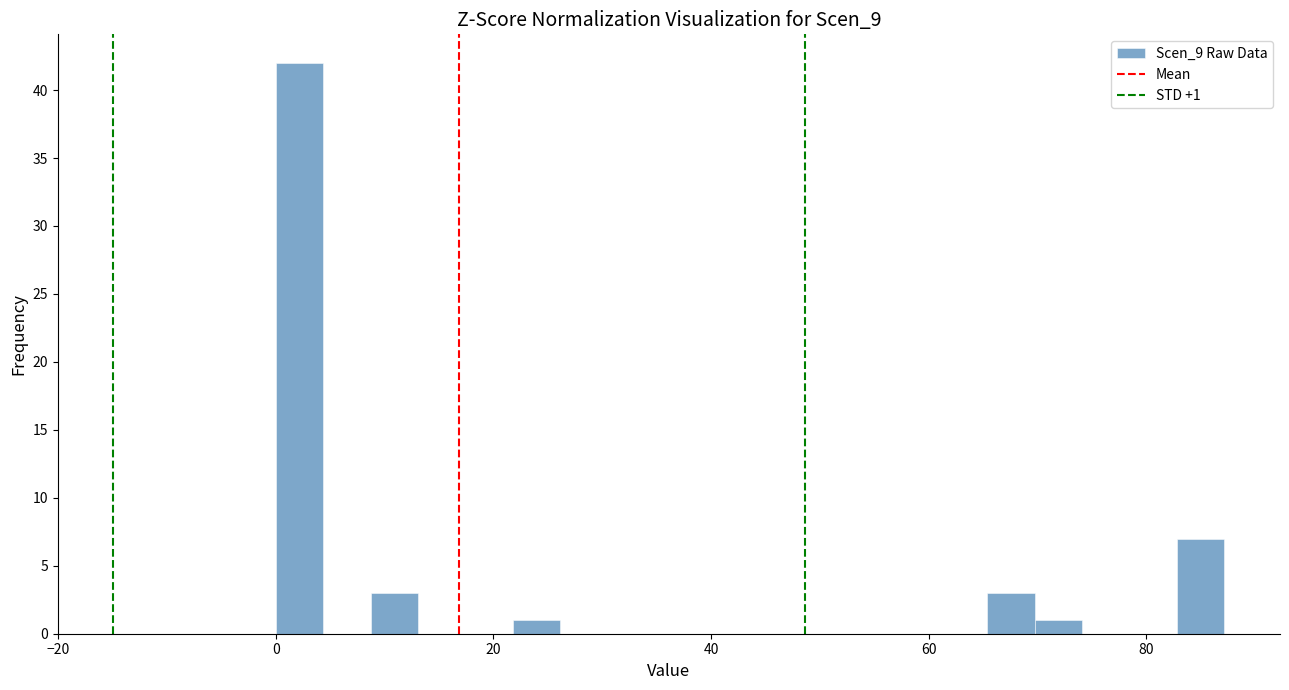

Around what value on the x-axis is the tallest bar? Give the approximate position of its centre, as read against the axis.

2